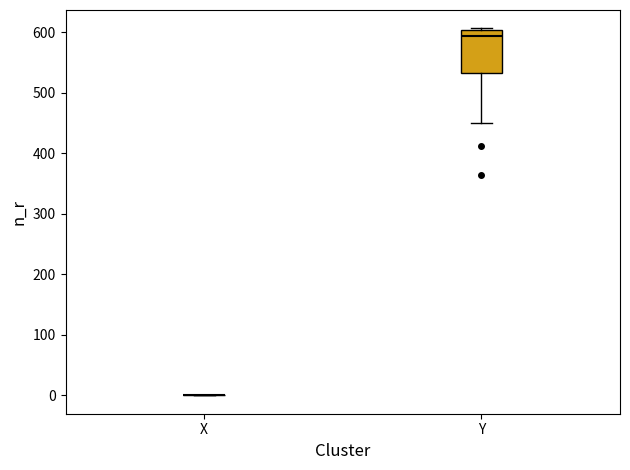

Reading left to right, read every box against the y-axis: the position of its median line, the range the box covers, and the ends of its whiskers. The values are not printed on the chart, so give them approximately, as read against the axis.

X: box collapsed to a line at 0, whiskers 0 to 0
Y: median 590, box 530 to 600, whiskers 450 to 610